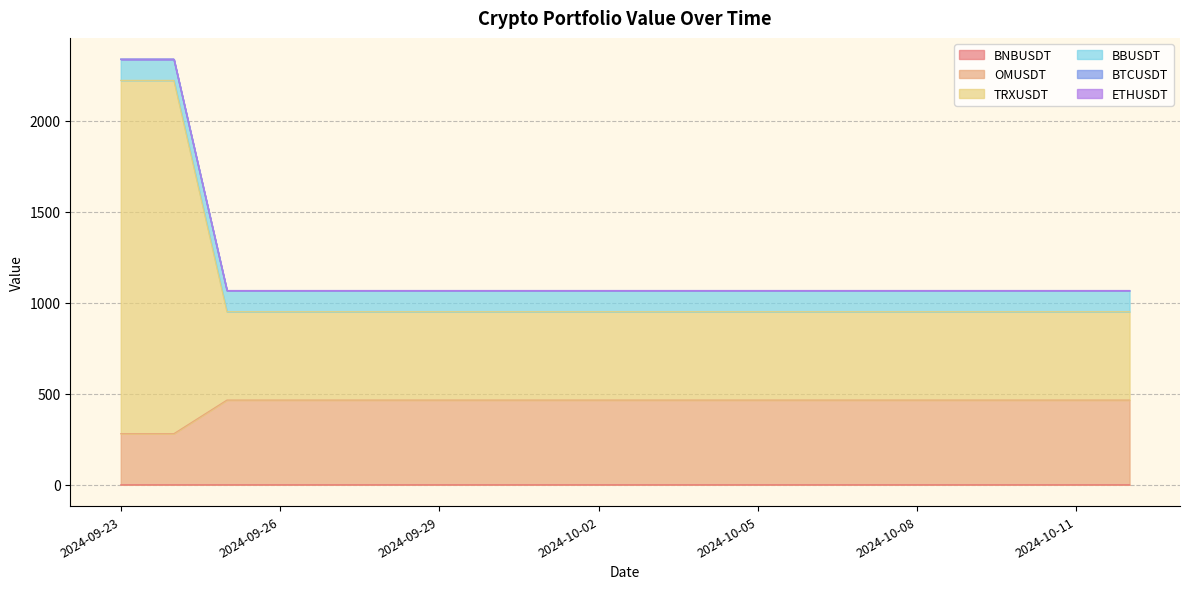

True or false: TRXUSDT has more than 1 interior local peaks.

False